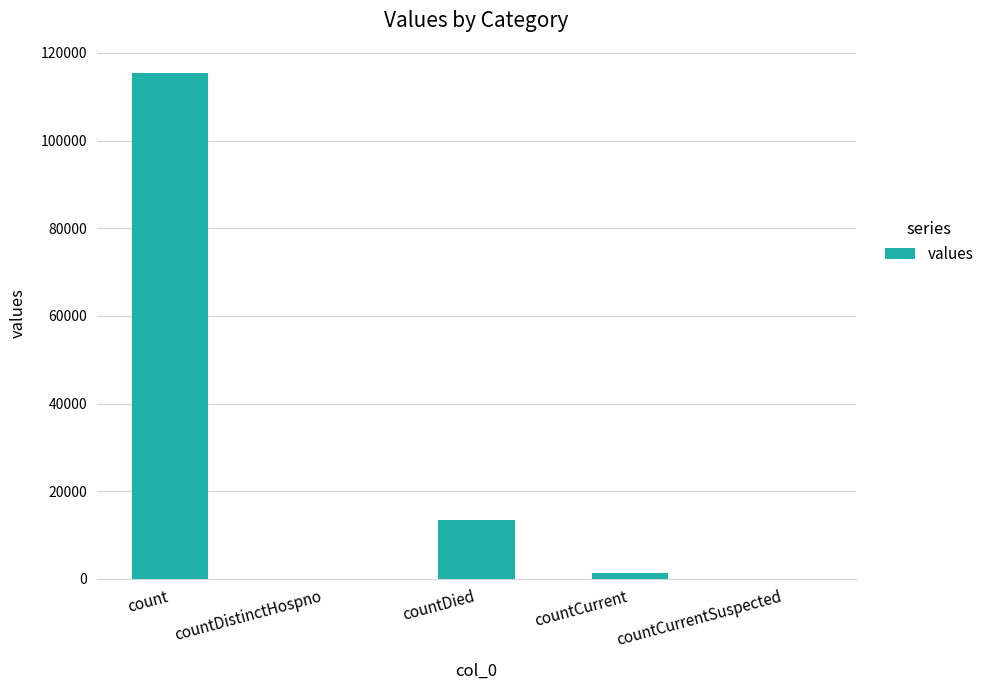

What is the greatest value displayed?

115379